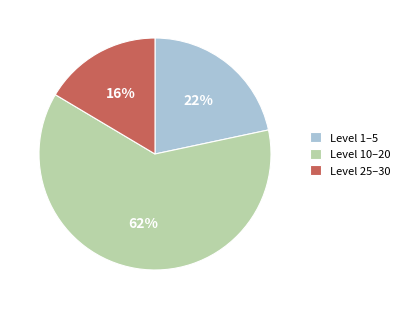

Rank the categories by value from lowest to highest.

Level 25–30, Level 1–5, Level 10–20